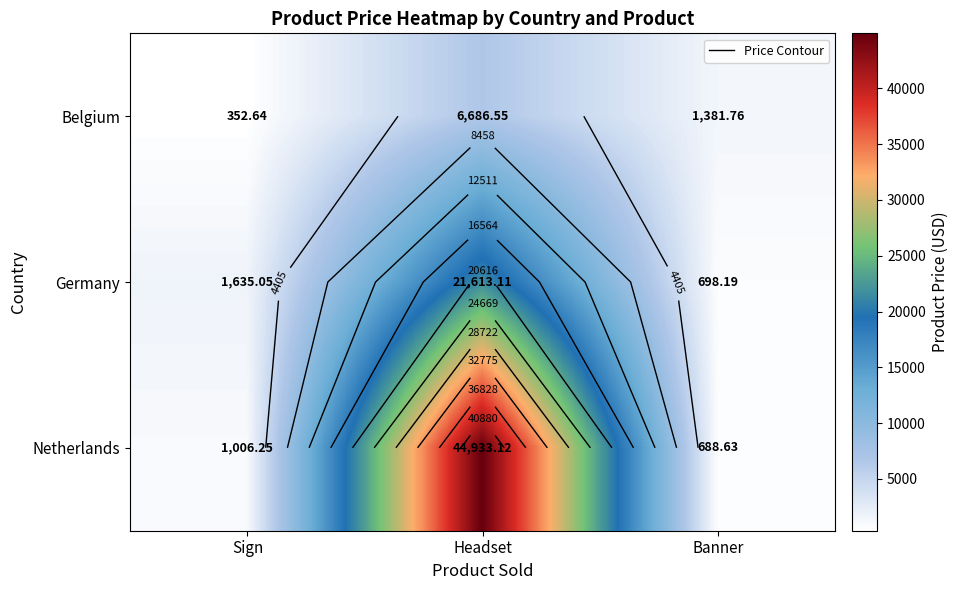

List the labels in order of Germany value, smallest first.

Banner, Sign, Headset